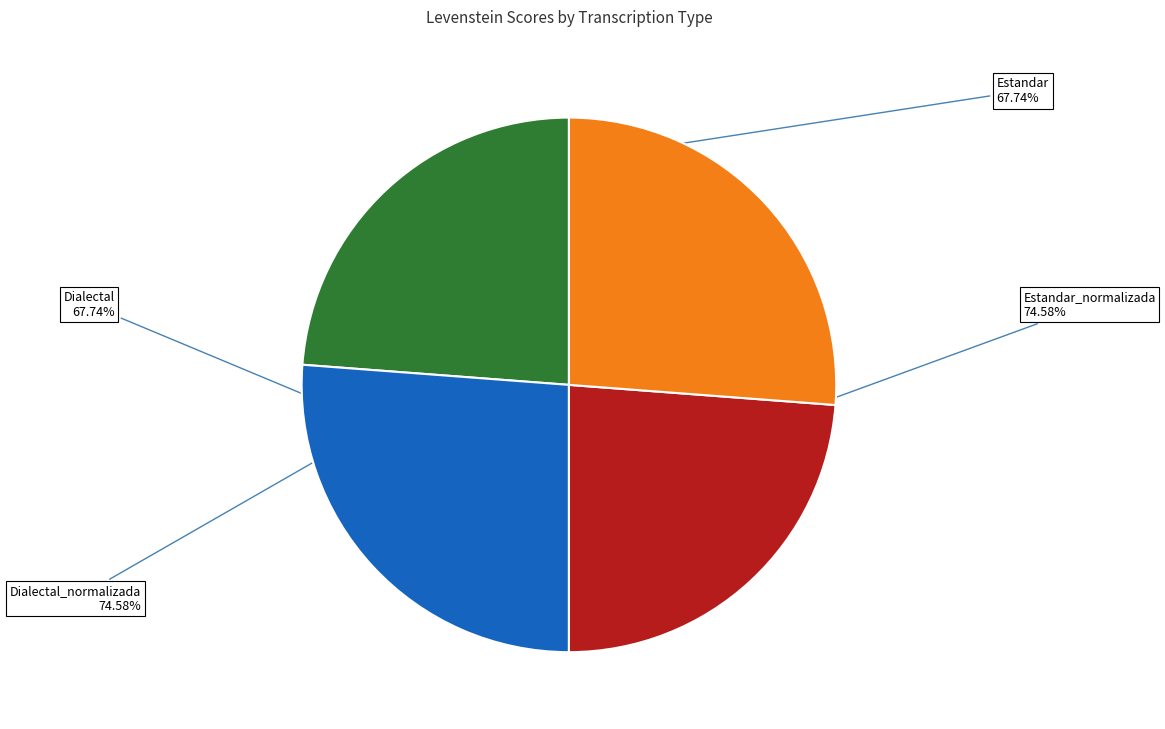

Which category has the smallest portion of the pie?

Estandar